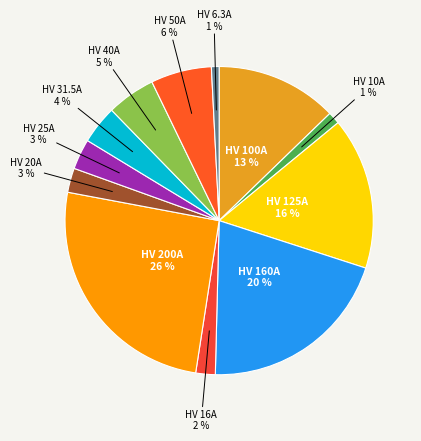

To the nearest percent, what is the combined percentage of HV 31.5A and HV 125A?

20%